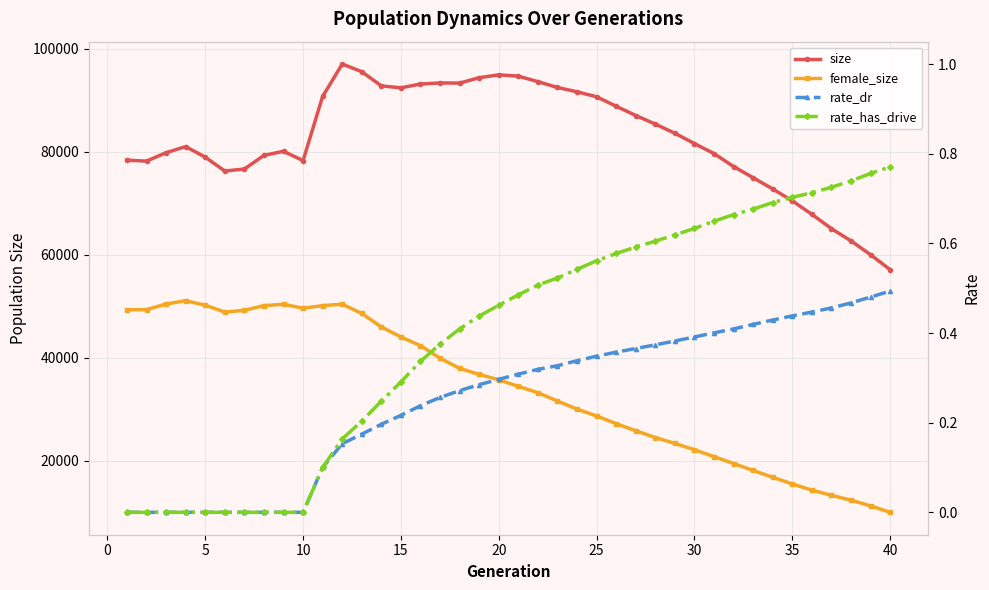

Reading left to right, list all the values displayed in this chart.

size: 78349.0	78160.0	79795.0	80981.0	78930.0	76242.0	76622.0	79274.0	80064.0	78260.0	90718.0	96985.0	95511.0	92754.0	92384.0	93115.0	93326.0	93296.0	94343.0	94900.0	94642.0	93578.0	92443.0	91607.0	90638.0	88804.0	87008.0	85343.0	83556.0	81564.0	79621.0	77098.0	74941.0	72756.0	70445.0	67837.0	65061.0	62679.0	60002.0	57085.0
female_size: 49325.0	49350.0	50441.0	51079.0	50212.0	48869.0	49226.0	50125.0	50395.0	49628.0	50125.0	50408.0	48611.0	45993.0	44055.0	42363.0	39943.0	37951.0	36795.0	35740.0	34467.0	33236.0	31623.0	30052.0	28727.0	27229.0	25855.0	24535.0	23399.0	22167.0	20832.0	19504.0	18152.0	16830.0	15538.0	14343.0	13325.0	12389.0	11288.0	10039.0
rate_dr: 0.0	0.0	0.0	0.0	0.0	0.0	0.0	0.0	0.0	0.0	0.1	0.2	0.2	0.2	0.2	0.2	0.3	0.3	0.3	0.3	0.3	0.3	0.3	0.3	0.3	0.4	0.4	0.4	0.4	0.4	0.4	0.4	0.4	0.4	0.4	0.4	0.5	0.5	0.5	0.5
rate_has_drive: 0.0	0.0	0.0	0.0	0.0	0.0	0.0	0.0	0.0	0.0	0.1	0.2	0.2	0.2	0.3	0.3	0.4	0.4	0.4	0.5	0.5	0.5	0.5	0.5	0.6	0.6	0.6	0.6	0.6	0.6	0.6	0.7	0.7	0.7	0.7	0.7	0.7	0.7	0.8	0.8